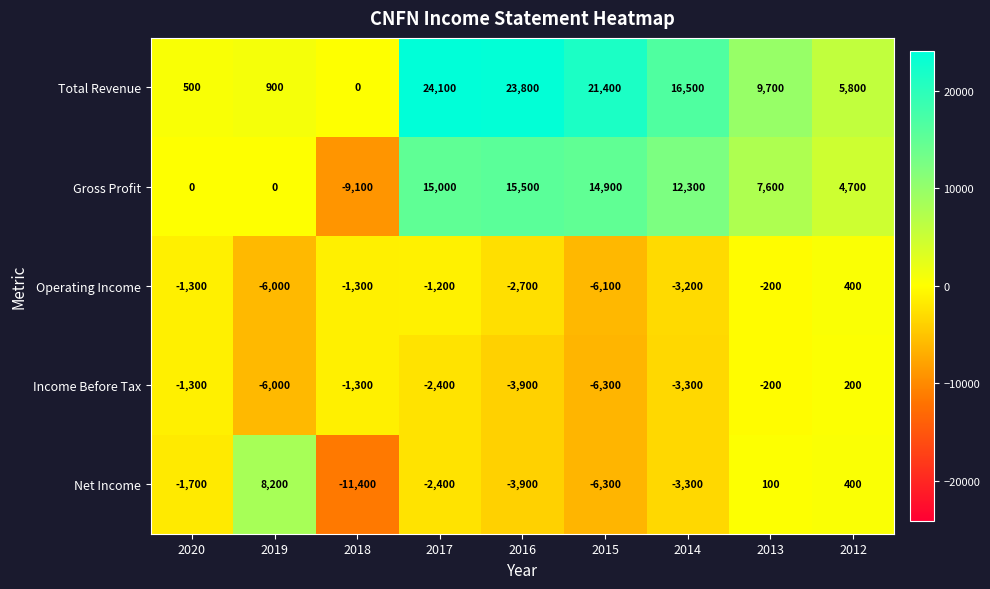

How many categories are shown in the chart?

9